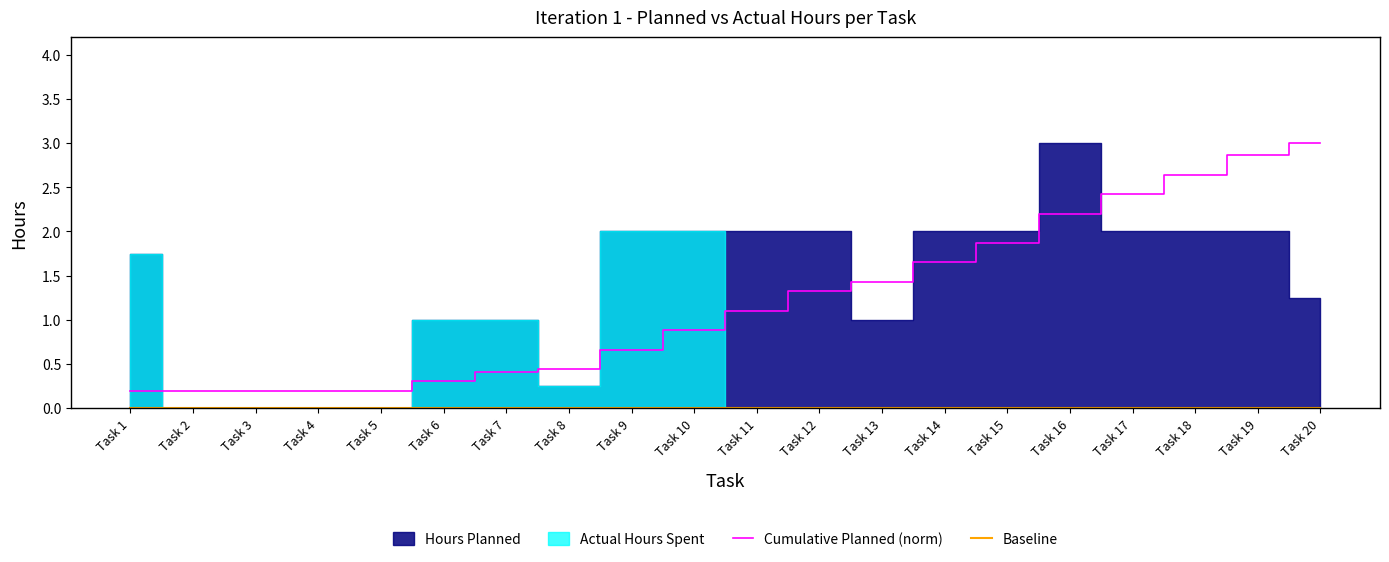

Which series changed the most between Task 3 and Task 5?

Cumulative Planned (norm)